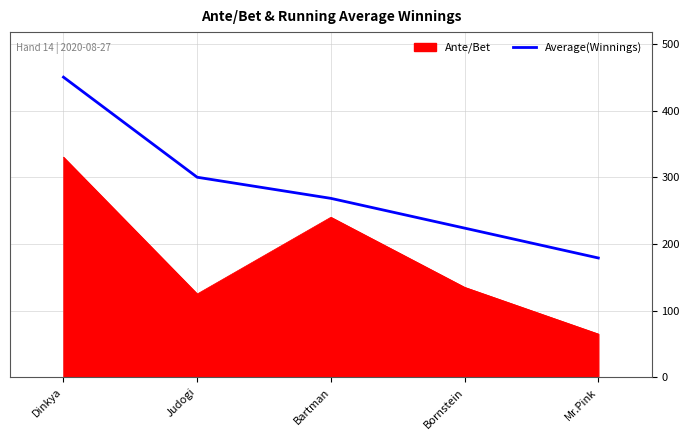

Which series changed the most between Bartman and Mr.Pink?

Ante/Bet